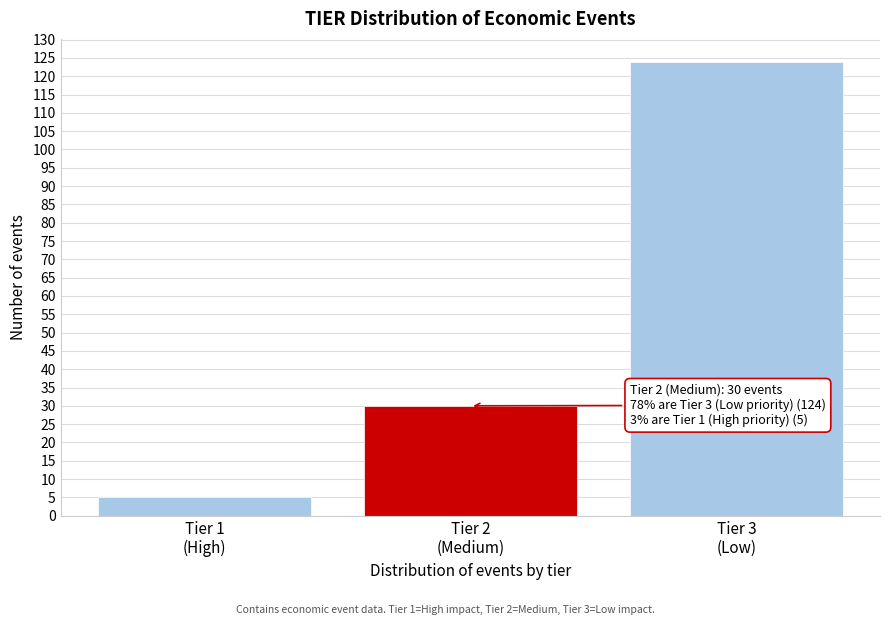

Reading left to right, transcribe all the data shown in this chart.

5	30	124